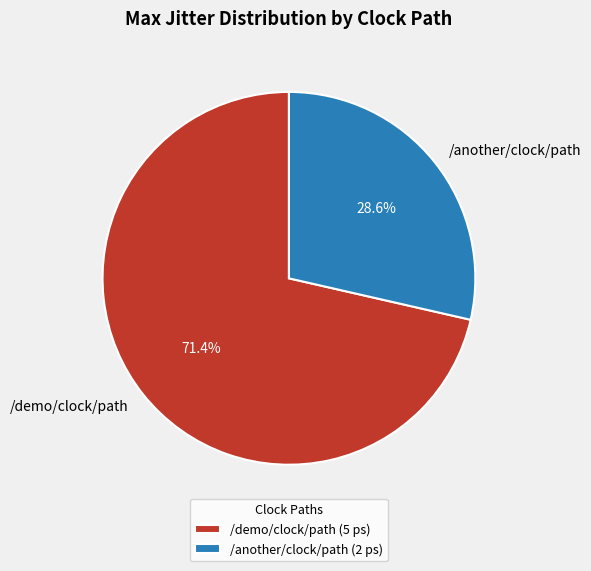

True or false: /another/clock/path accounts for 35% of the total.

False